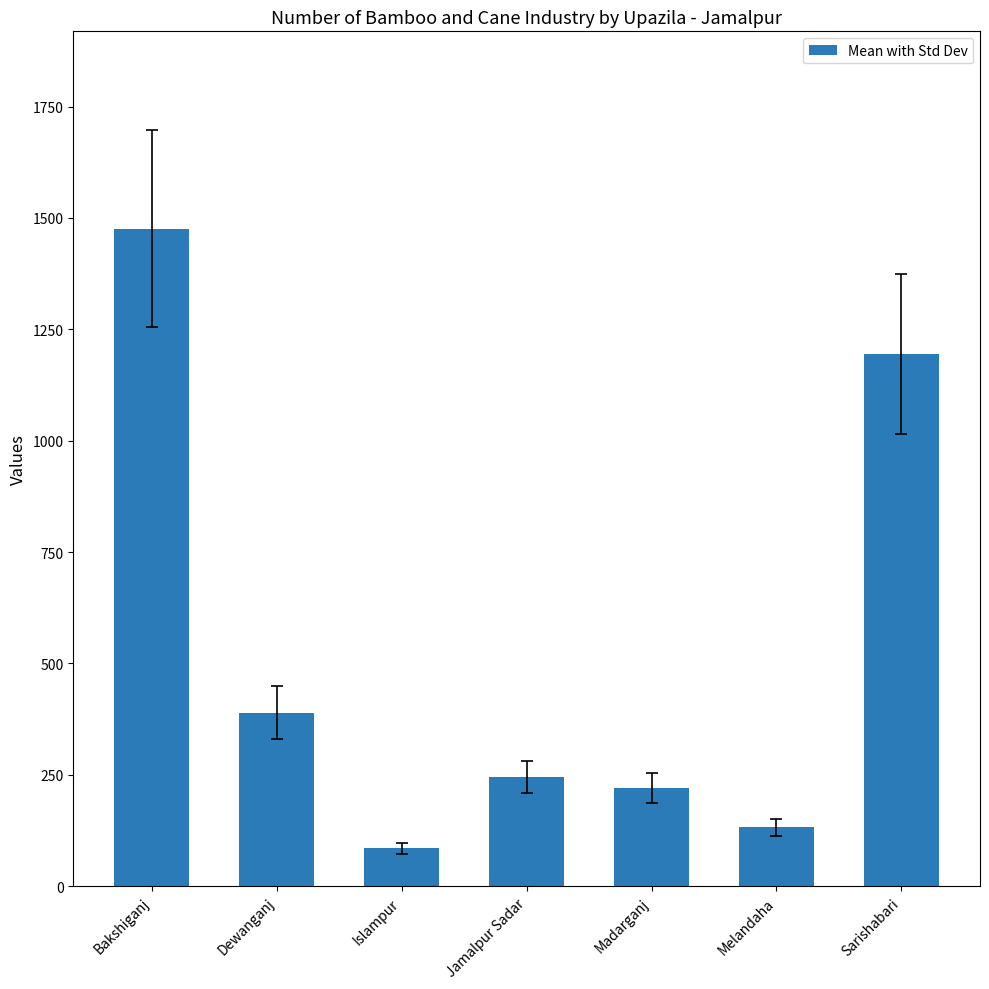

Rank the categories by value from highest to lowest.

Bakshiganj, Sarishabari, Dewanganj, Jamalpur Sadar, Madarganj, Melandaha, Islampur